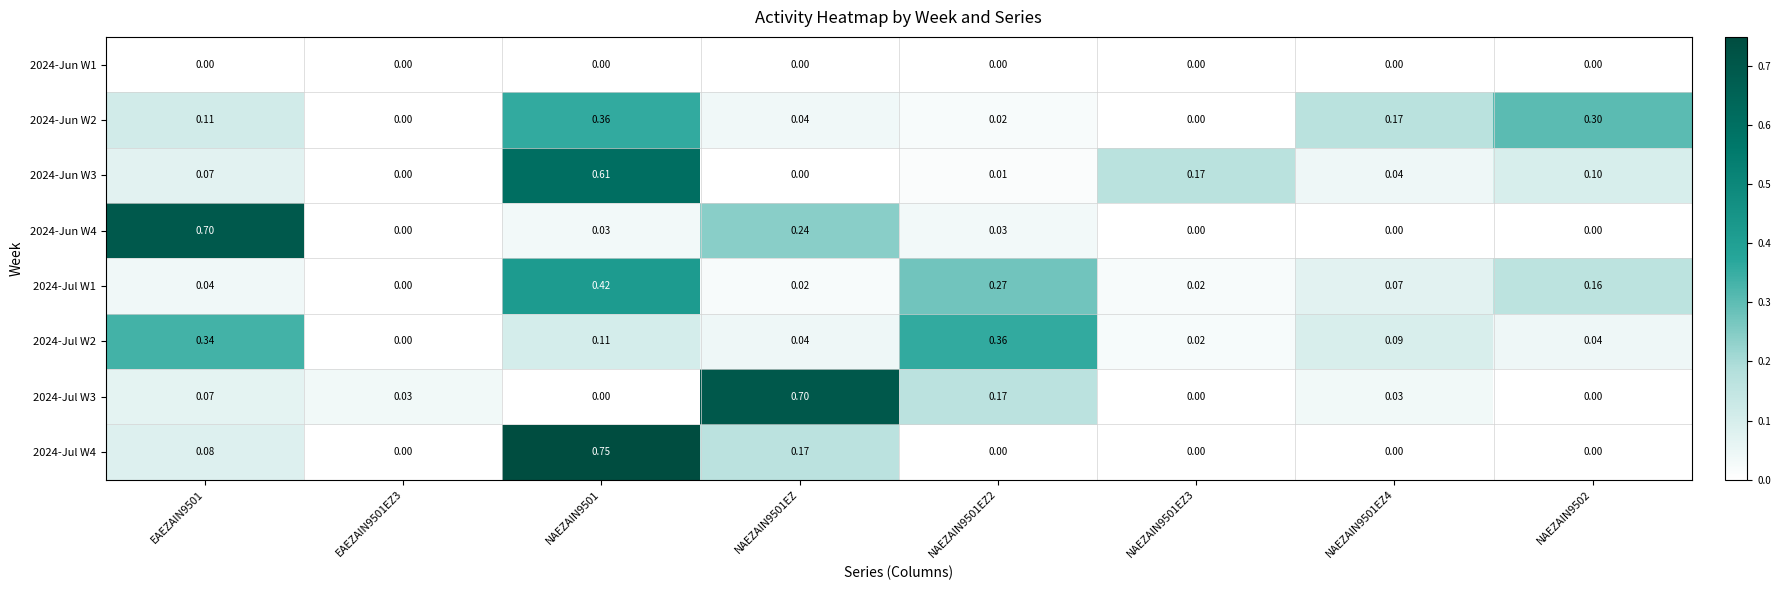

Is the value of 2024-Jul W2 at NAEZAIN9502 greater than the value of 2024-Jul W4 at NAEZAIN9501EZ2?

Yes